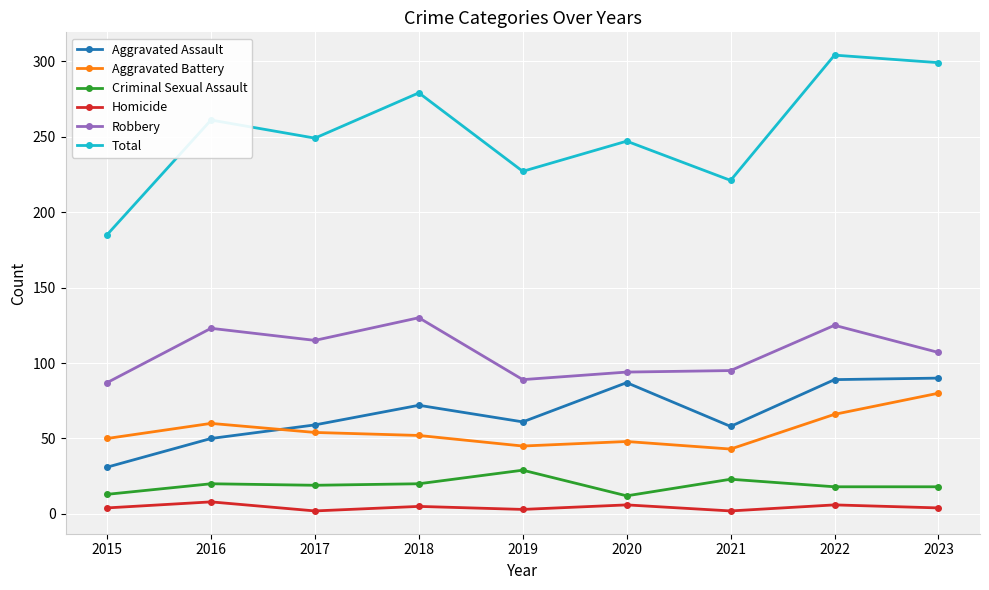

Which series changed the most between 2020 and 2023?

Total